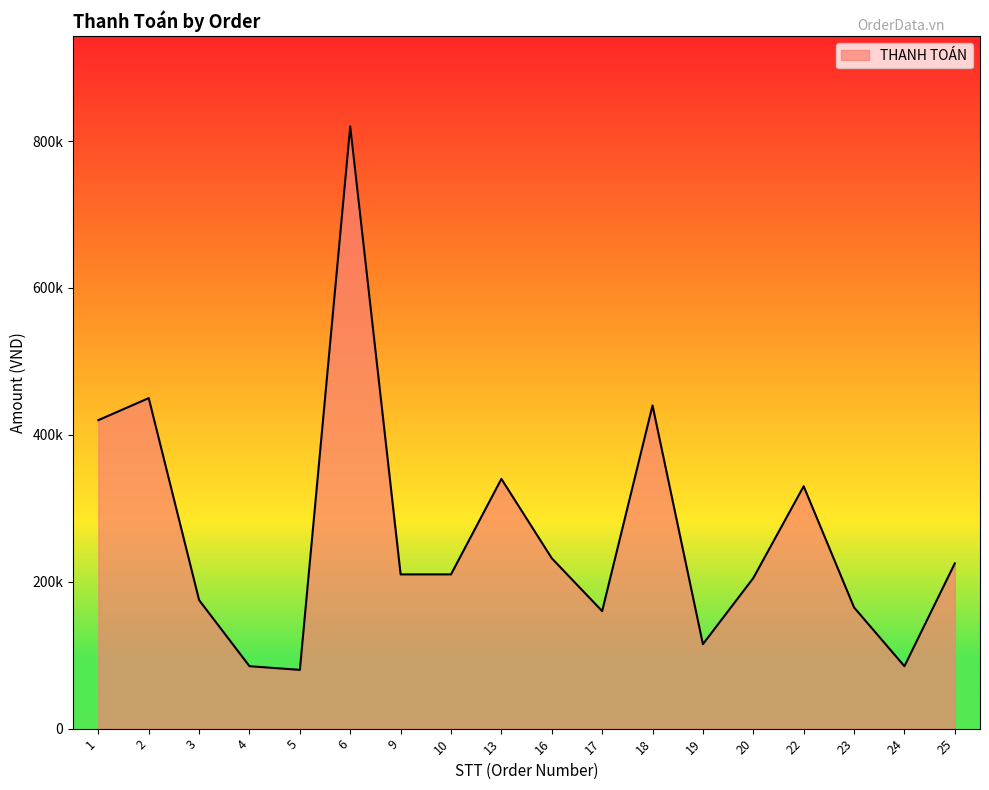

How many interior local valleys (lower than both neighbors) does the data have?

4